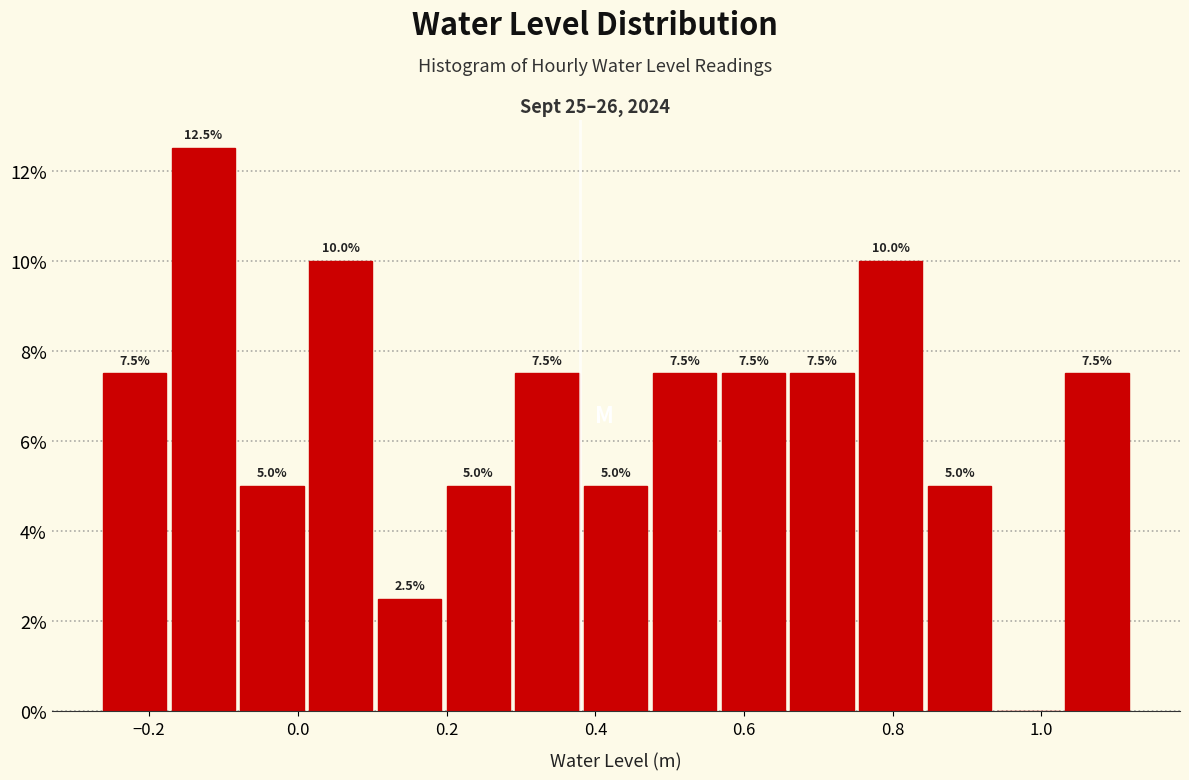

Over which range of the x-axis is the bar tallest?

-0.18 to -0.08